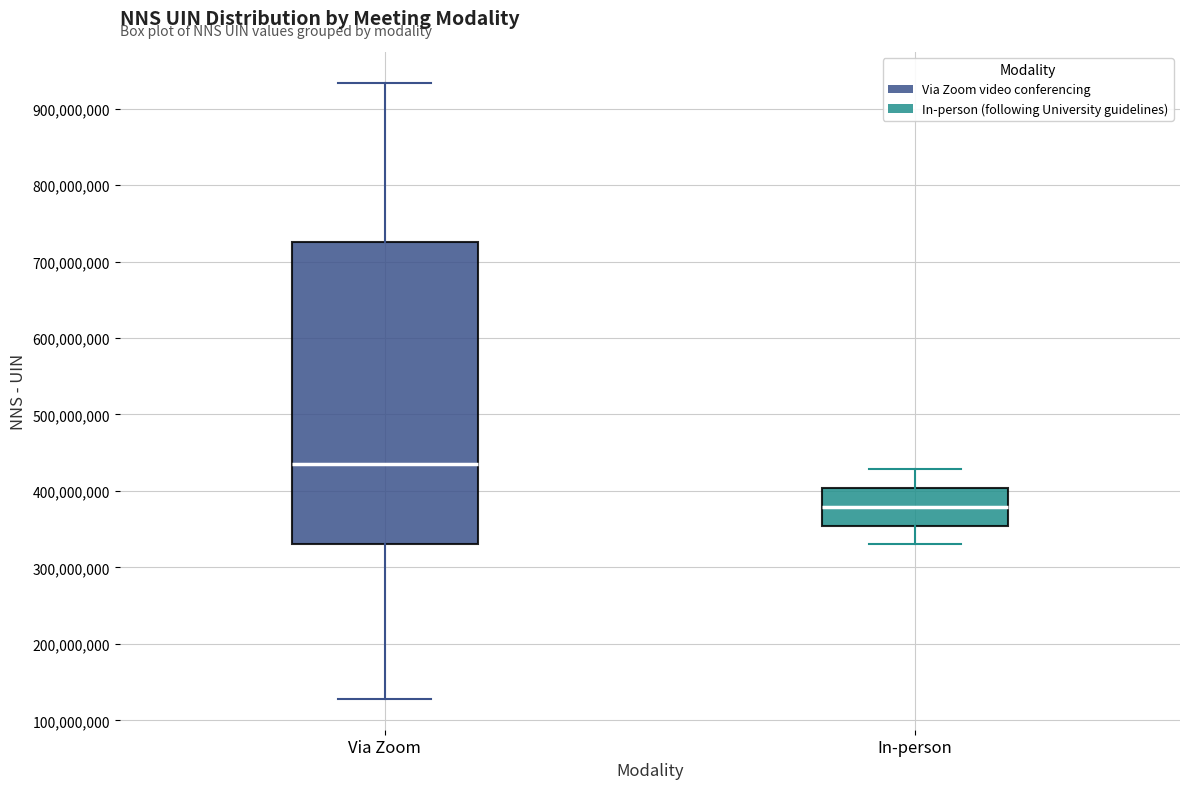

Comparing the boxes themselves (not the whiskers), which one is the tallest?

Via Zoom